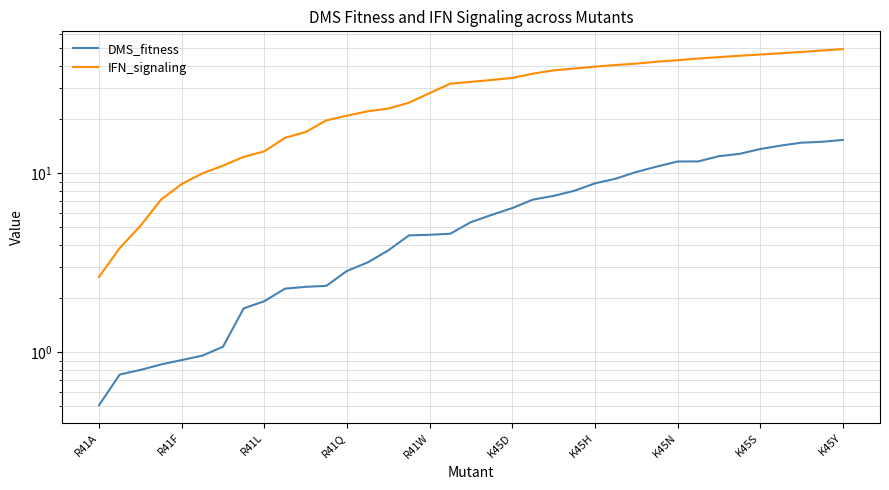

Rank the series by their average value, from highest to lowest.

IFN_signaling, DMS_fitness